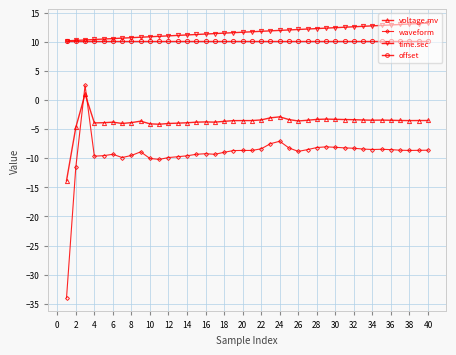

How many categories are shown in the chart?

40